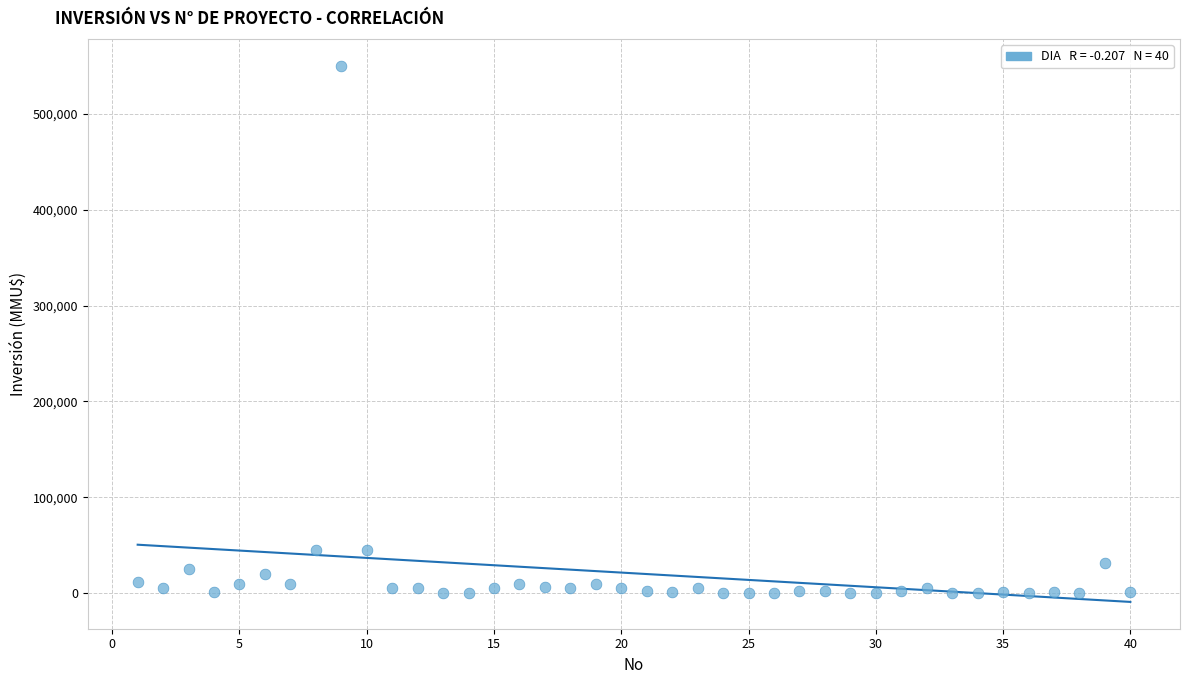

What is the range of Y values (max minus min)?

550000